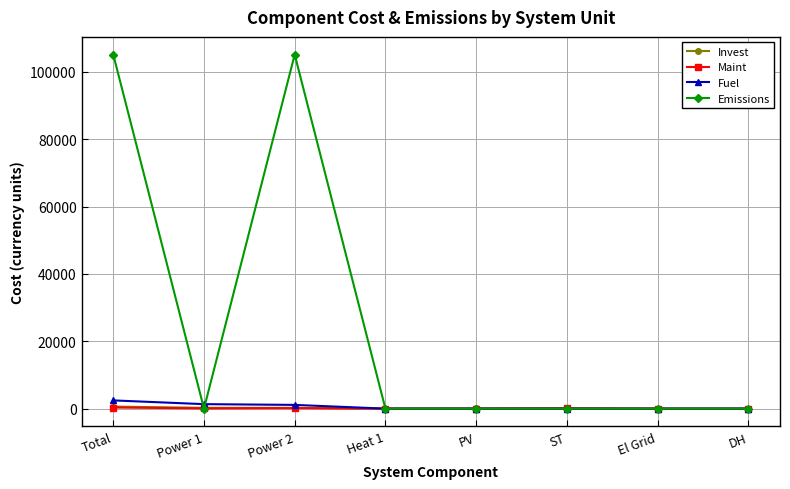

At which category does Emissions reach its first local peak?

Power 2